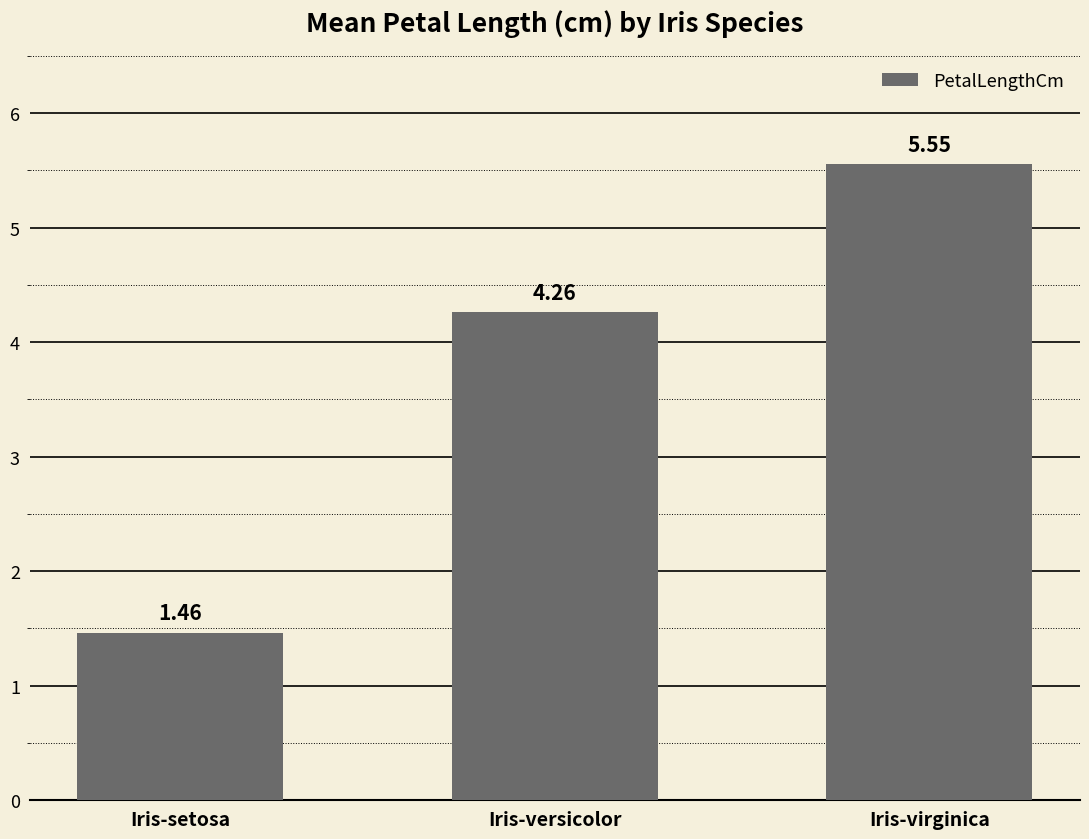

What is the ratio of the value at Iris-virginica to the value at Iris-versicolor?

1.3